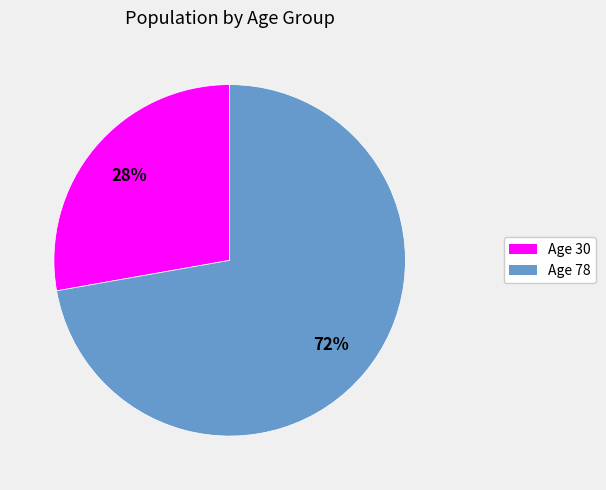

What is the majority slice?

Age 78